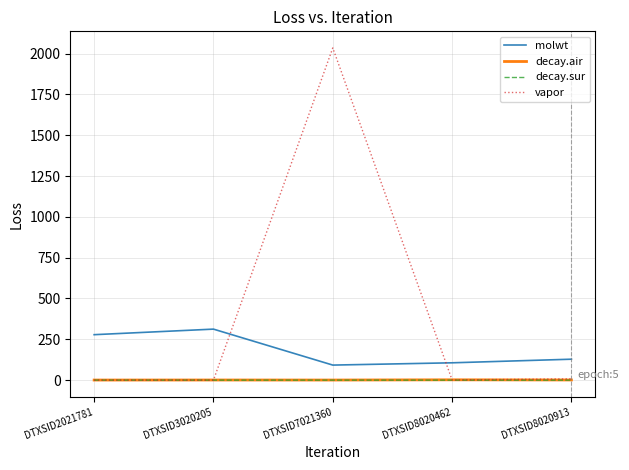

Which series has the widest spread of values?

vapor